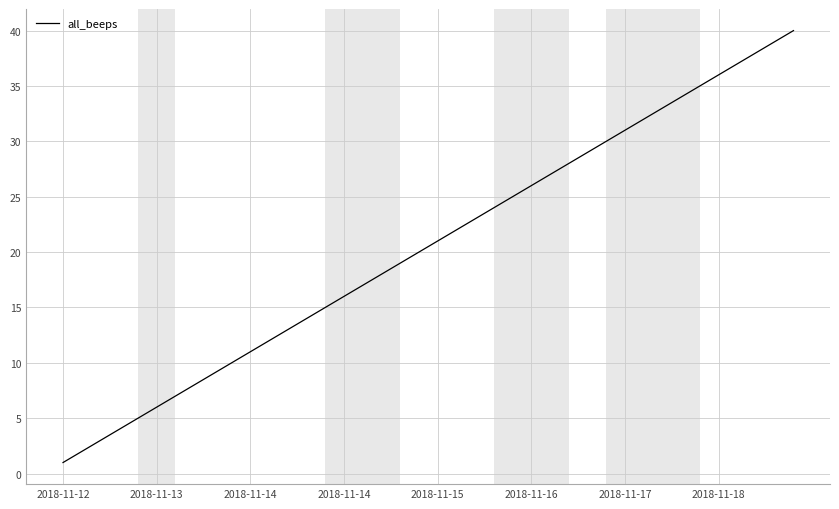

What is the maximum value shown in the chart?

40